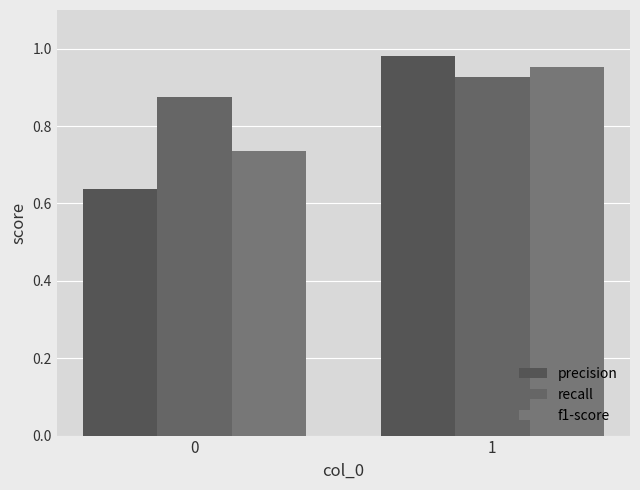

Reading left to right, list all the values displayed in this chart.

precision: 0=0.6	1=1.0
recall: 0=0.9	1=0.9
f1-score: 0=0.7	1=1.0